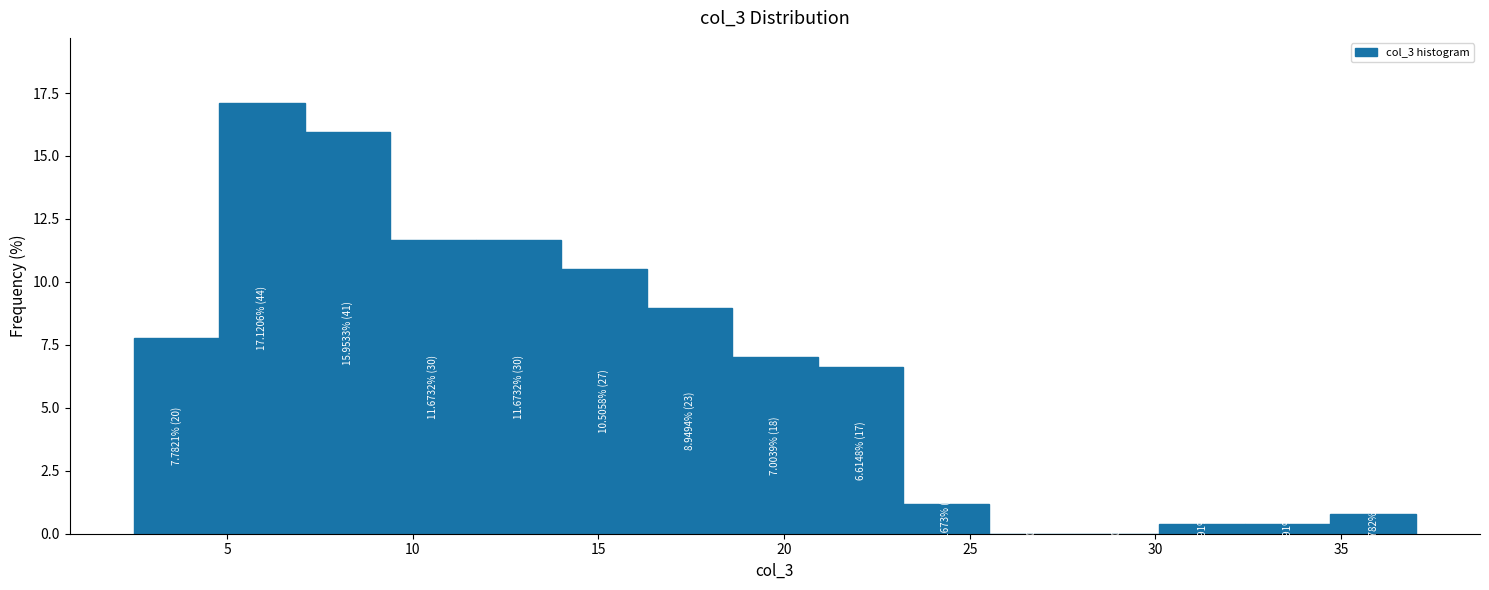

Over which range of the x-axis is the bar tallest?

5.0 to 7.0